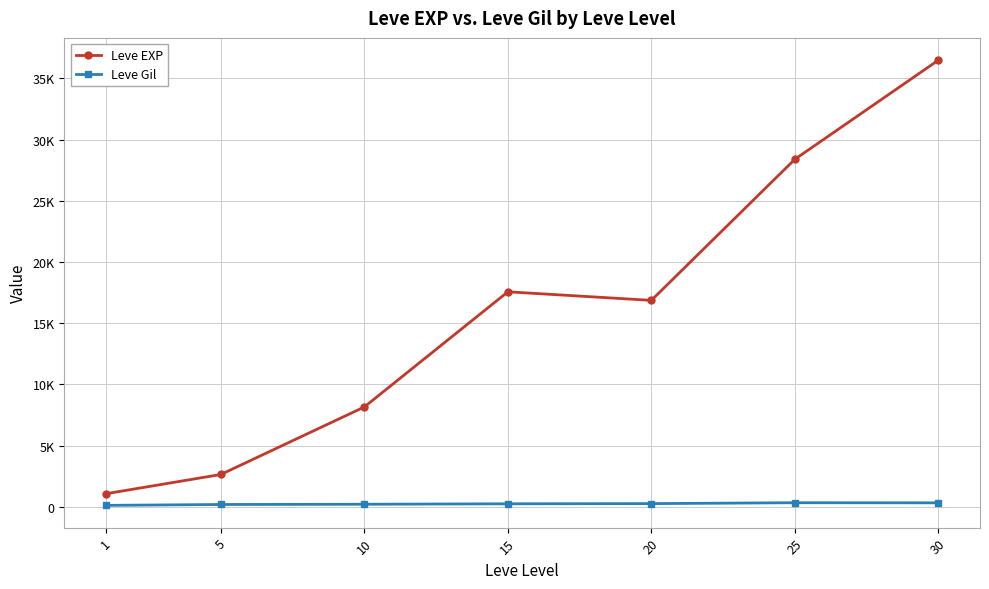

Rank the series by their maximum value, from highest to lowest.

Leve EXP, Leve Gil